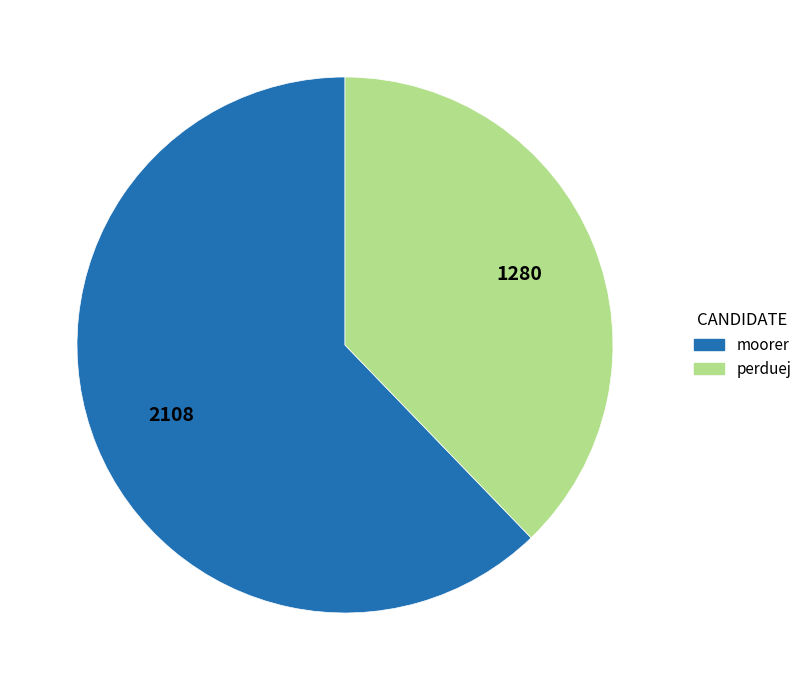

Combined, do perduej and moorer account for over 50%?

Yes